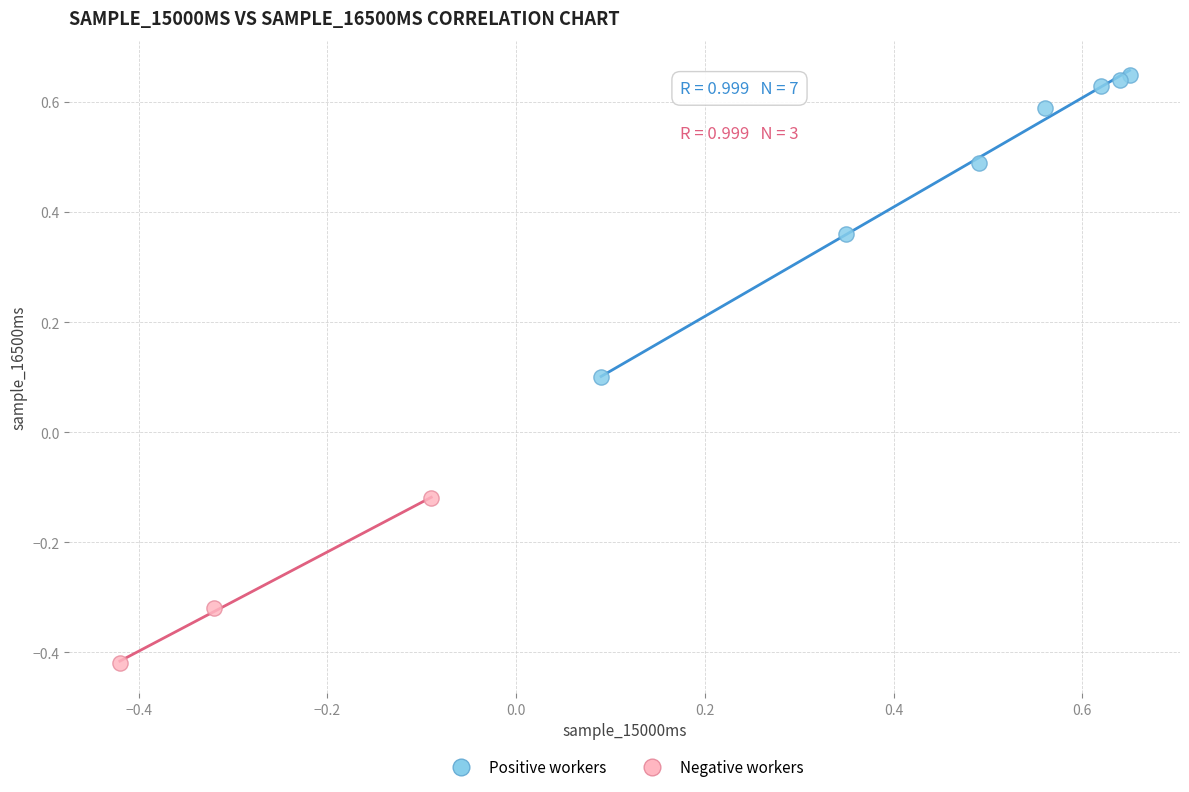

Which series contains the highest Y value?

Positive workers